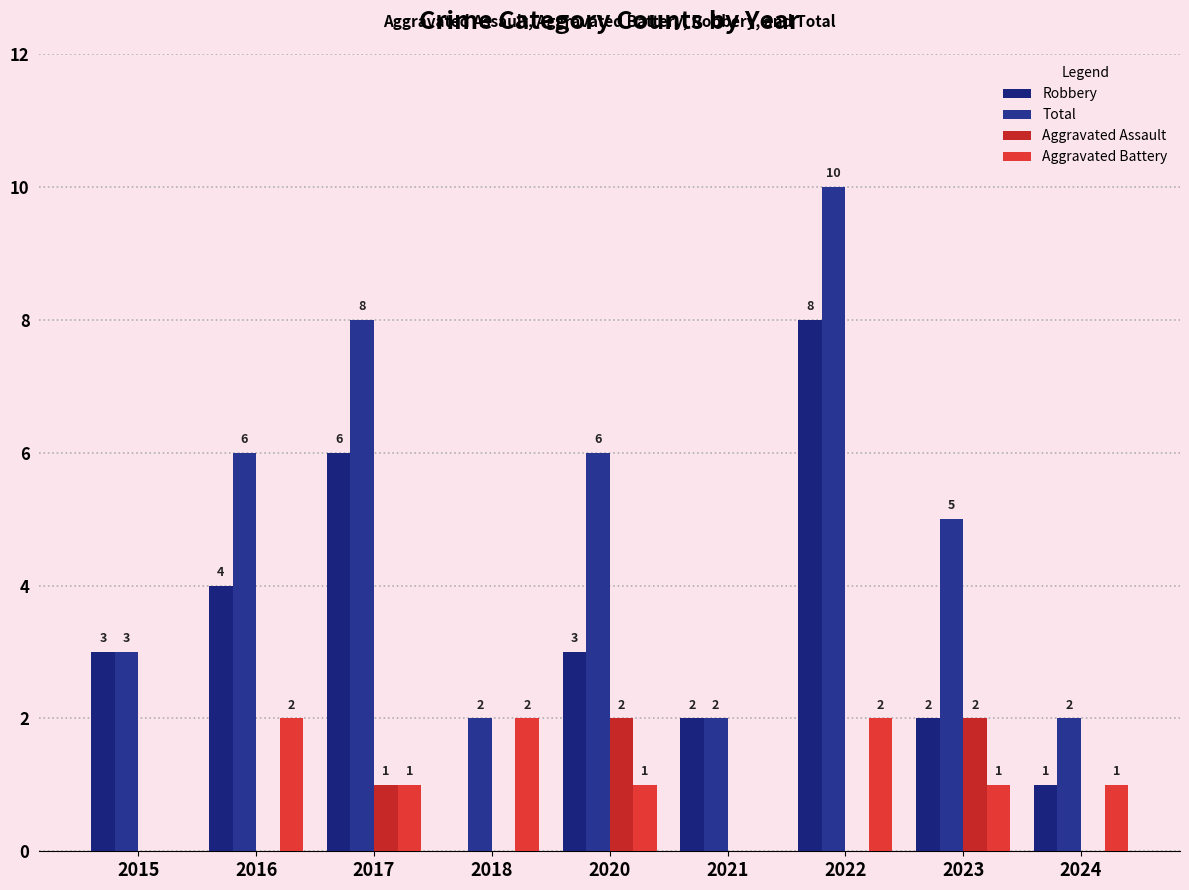

What is the sum of the Robbery values at 2021 and 2022?

10